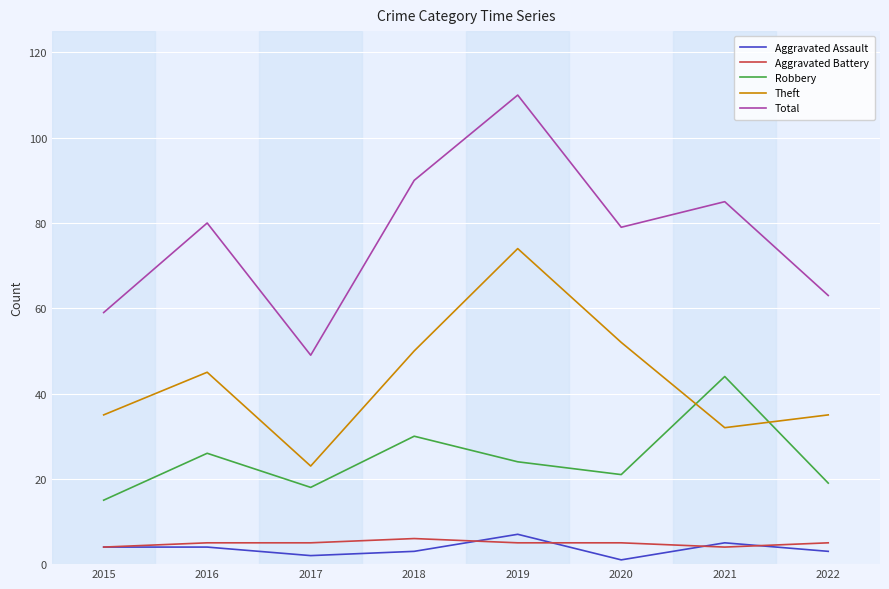

What is the total value across all series at 2017?

97